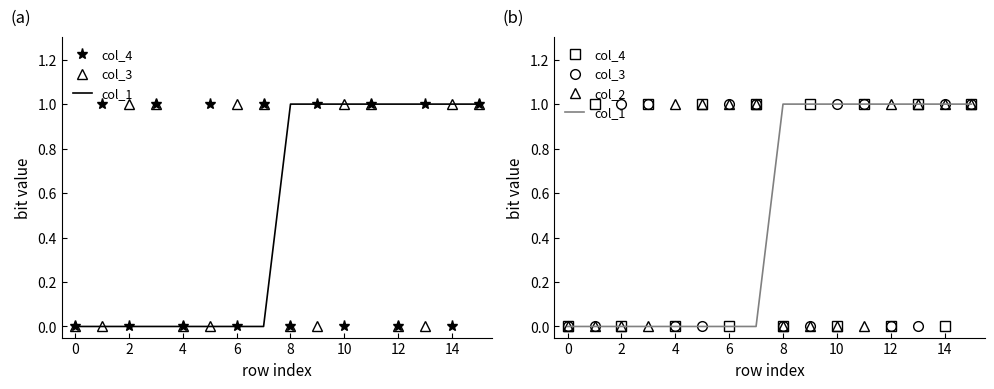

Which series ends up on top after the final intersection of col_1 and col_2?

col_1